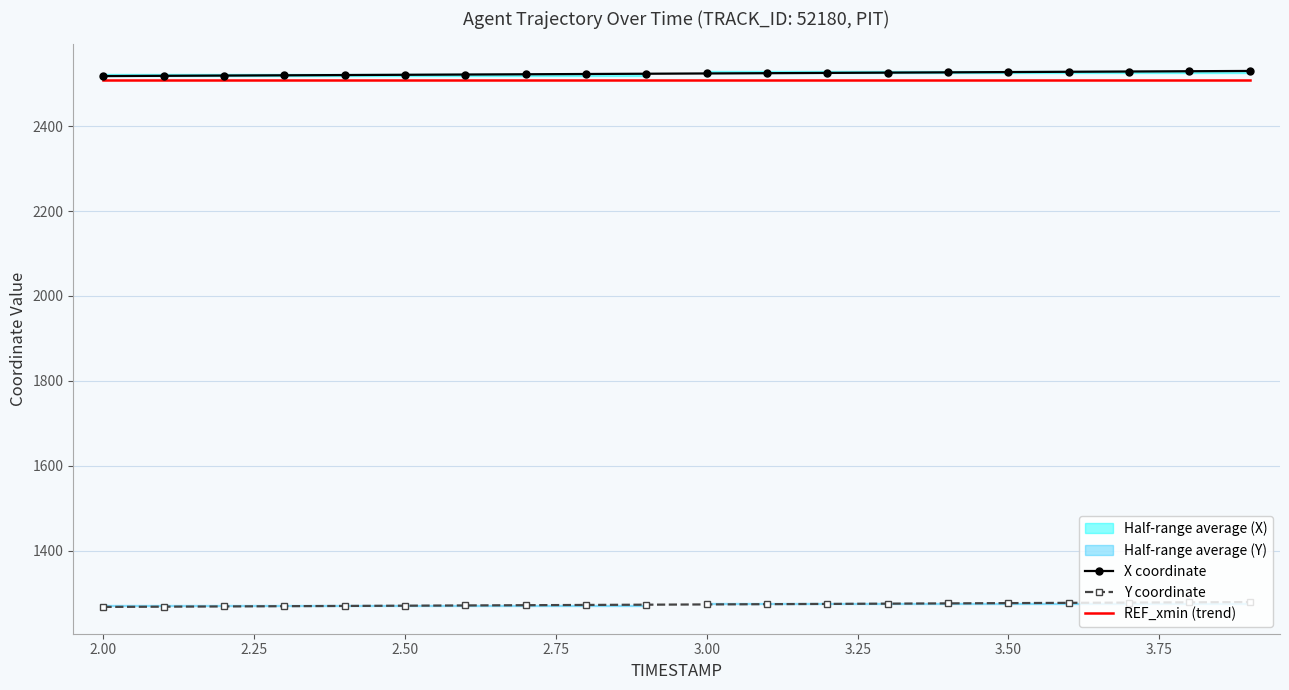

What is the maximum value for Y coordinate?

1278.6